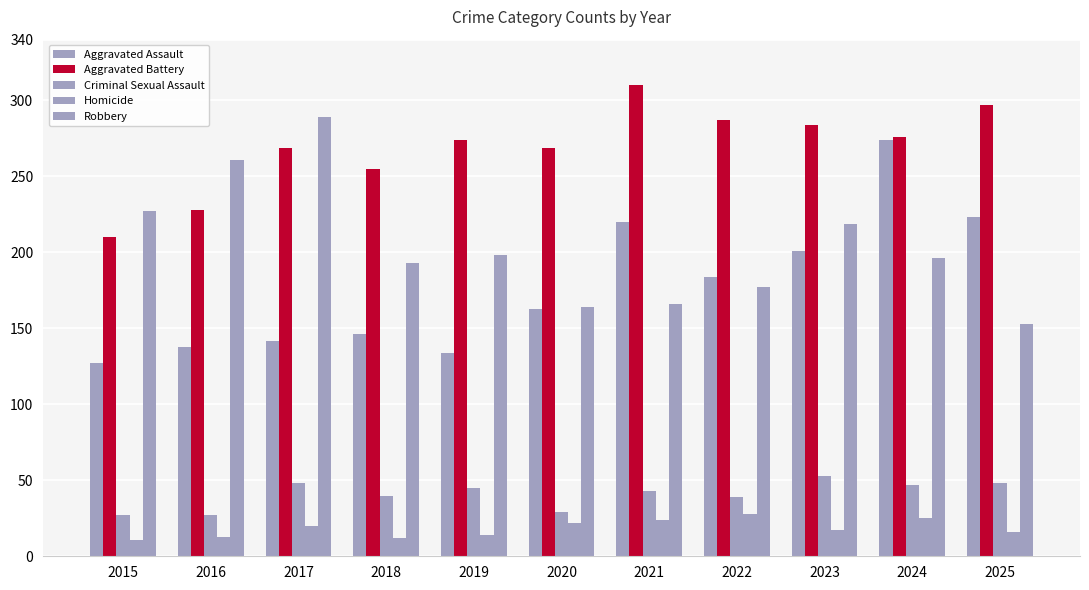

How many groups of bars are there?

11